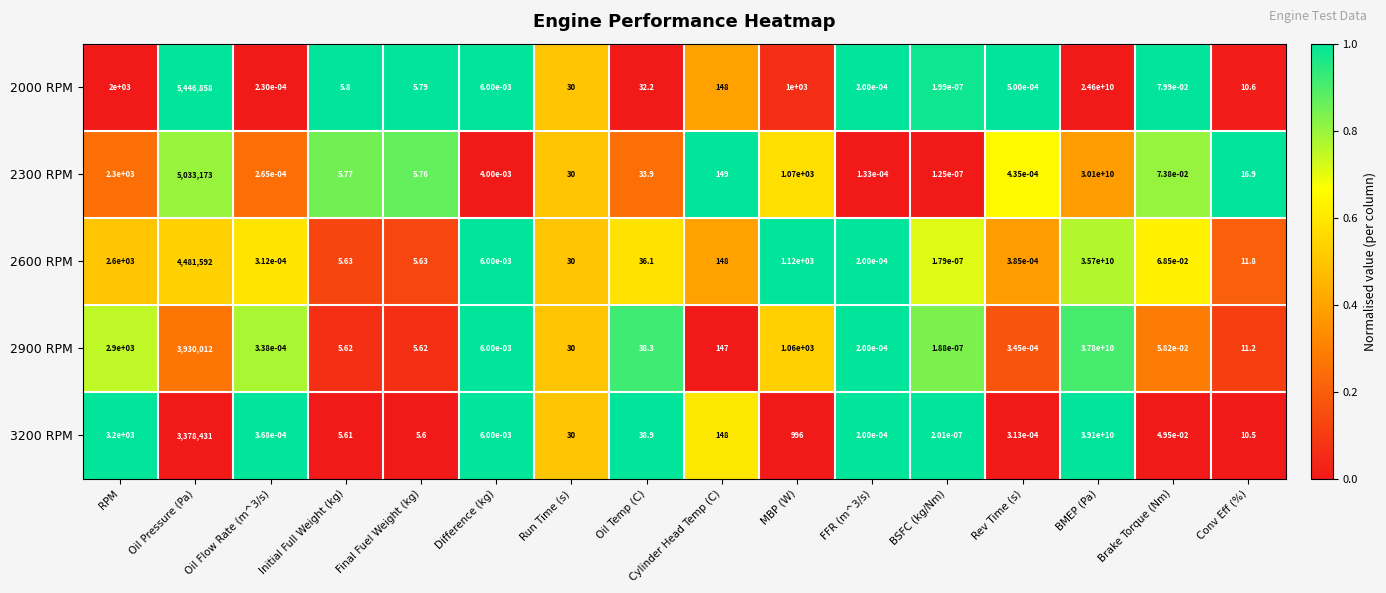

Rank the series by their maximum value, from highest to lowest.

3200 RPM, 2900 RPM, 2600 RPM, 2300 RPM, 2000 RPM